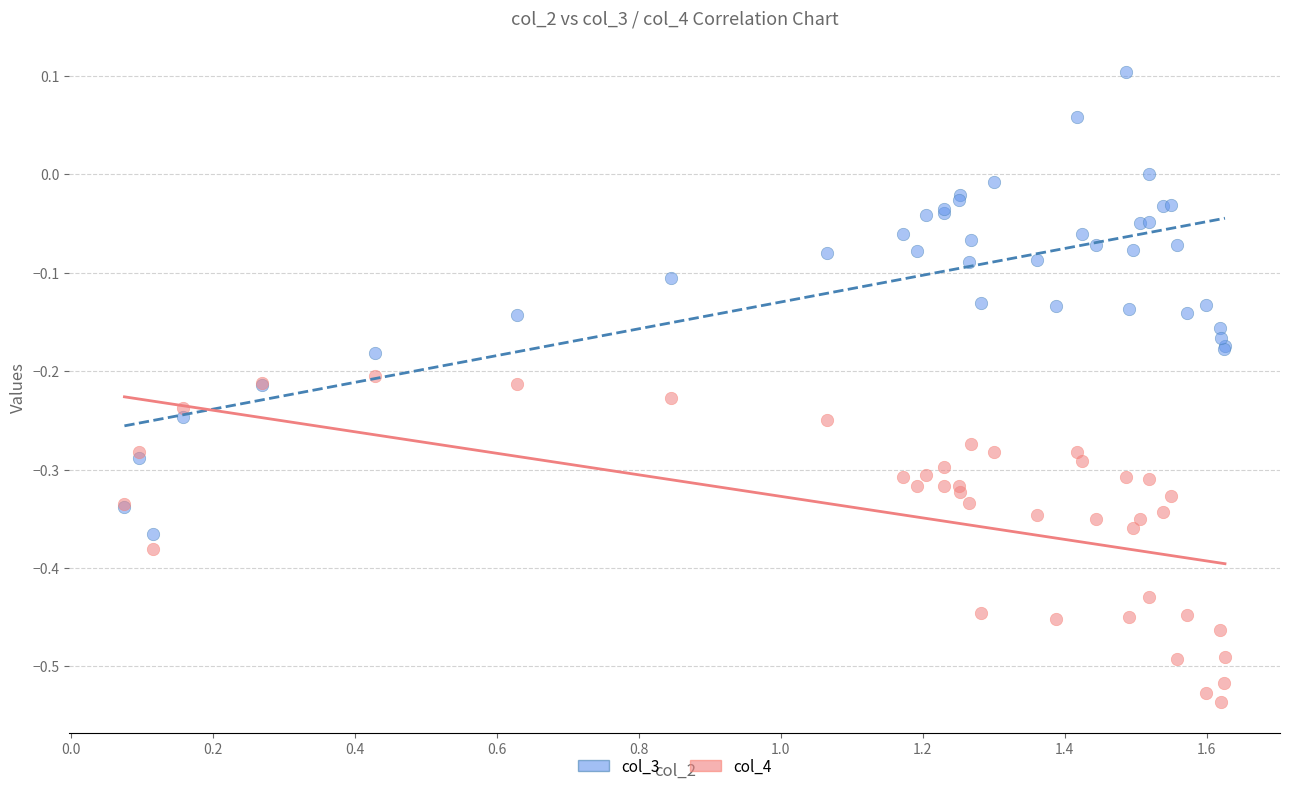

Which series has the widest spread of Y values?

col_3